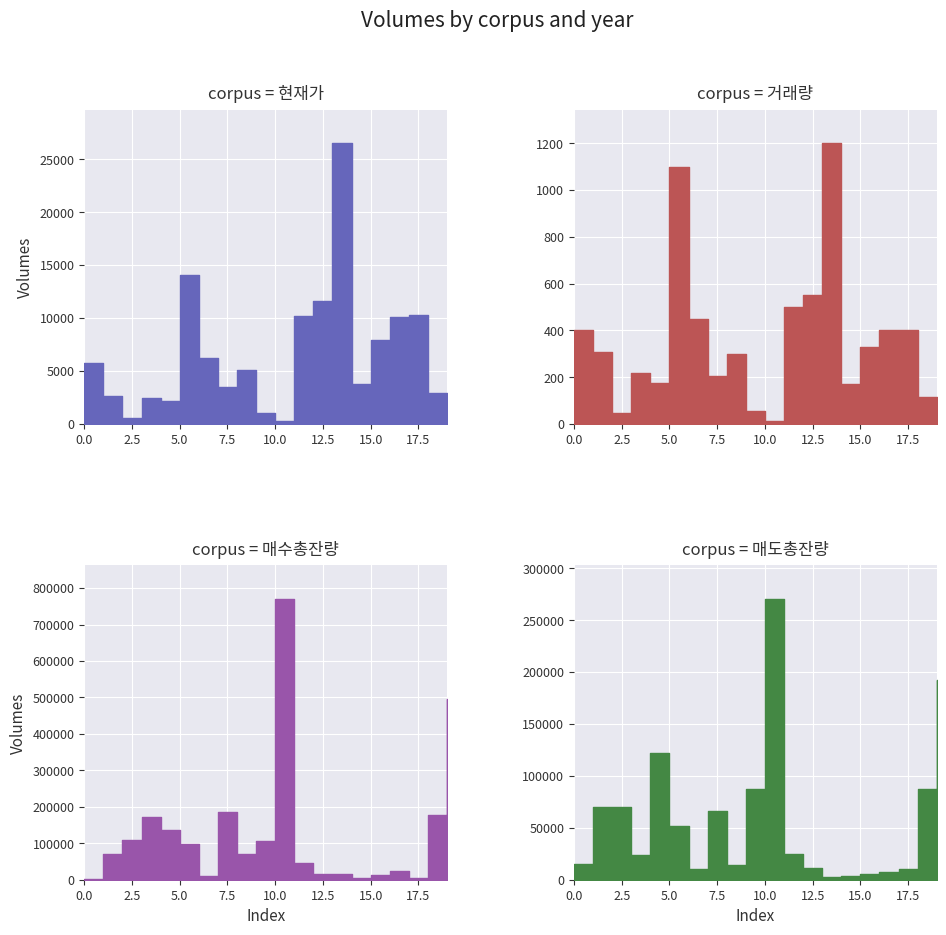

Reading left to right, transcribe all the data shown in this chart.

현재가: 0=5720	1=2670	2=533	3=2490	4=2220	5=14100	6=6250	7=3470	8=5100	9=1065	10=281	11=10200	12=11650	13=26500	14=3820	15=7890	16=10100	17=10250	18=2950	19=545
거래량: 0=400	1=310	2=49	3=220	4=175	5=1100	6=450	7=205	8=300	9=55	10=14	11=500	12=550	13=1200	14=170	15=330	16=400	17=400	18=115	19=21
매수총잔량: 0=3182	1=71541	2=108130	3=172623	4=135993	5=96996	6=9175	7=185513	8=71797	9=107199	10=769768	11=45702	12=14636	13=16238	14=4893	15=12376	16=24160	17=5665	18=178221	19=496767
매도총잔량: 0=14708	1=69804	2=70325	3=24070	4=122025	5=52021	6=9933	7=66277	8=14297	9=87514	10=270461	11=24556	12=11578	13=2736	14=3994	15=5684	16=7442	17=10350	18=87076	19=192817